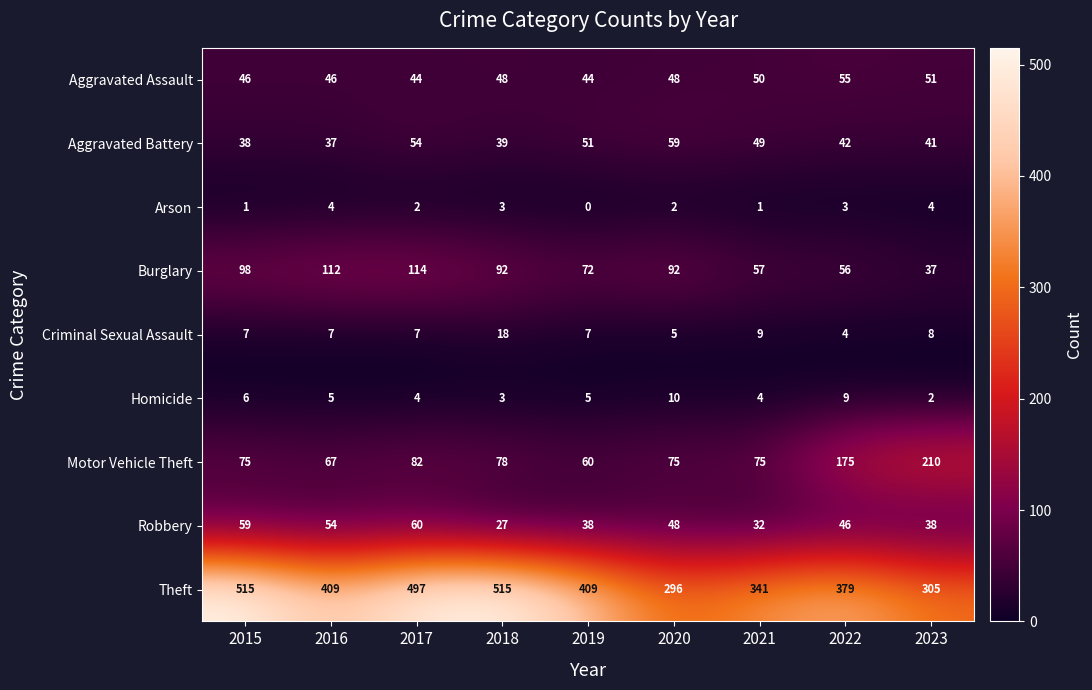

At how many categories does at least one series exceed 283?

9